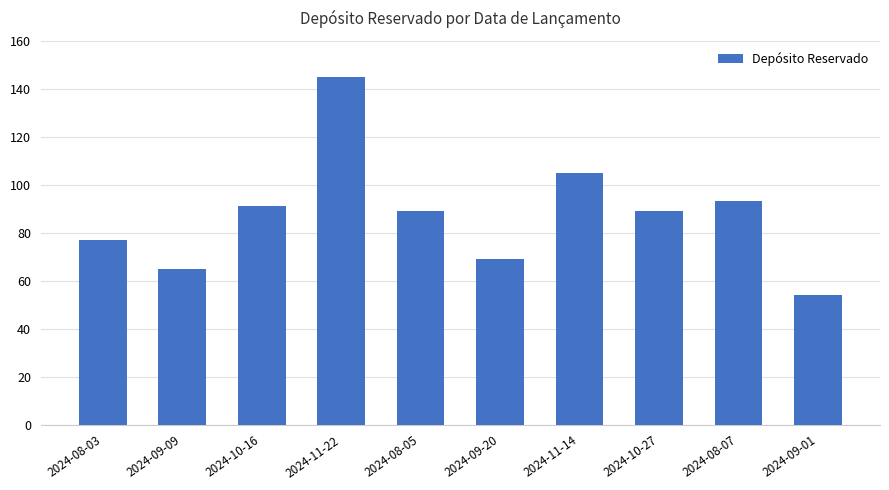

The chart shows a value of 65 at 2024-09-09. True or false?

True